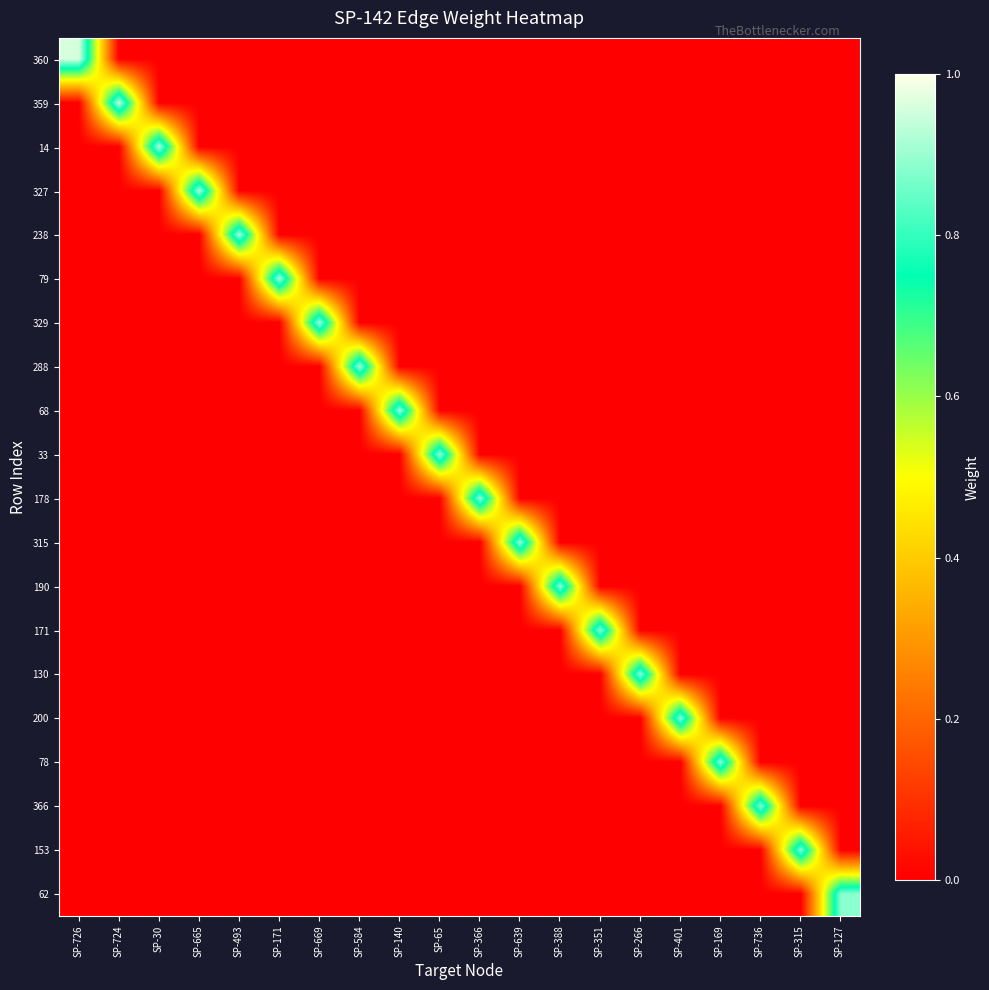

At which category is the sum across all series the highest?

SP-726